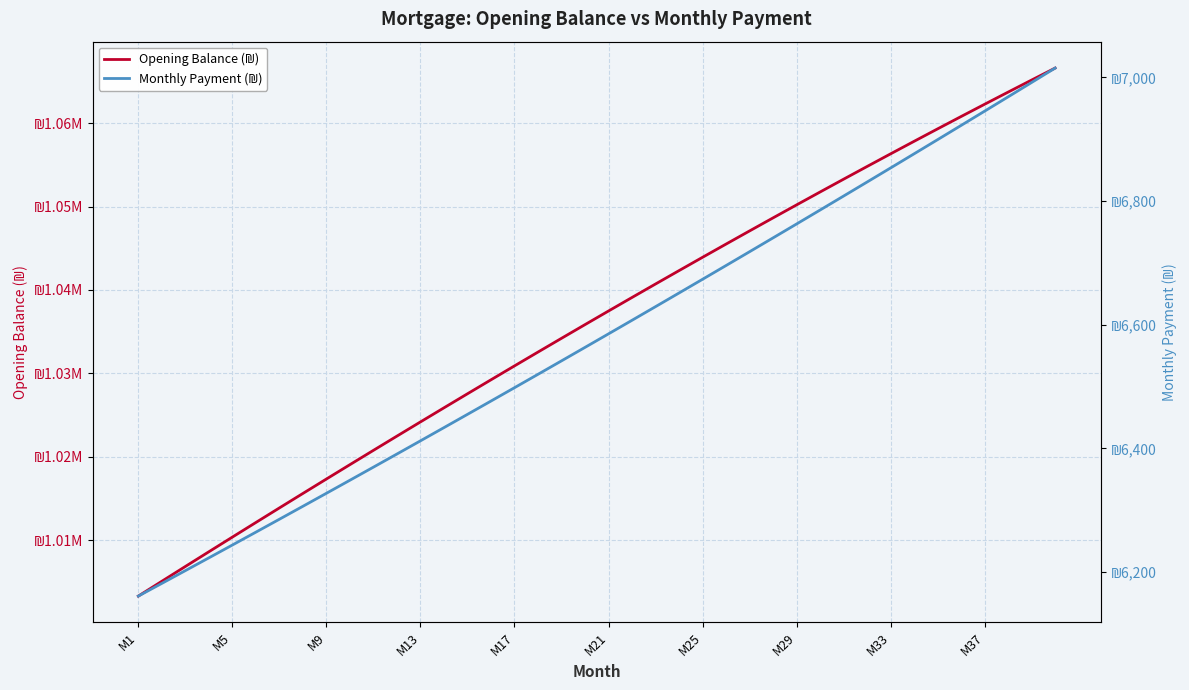

List the series in order of their peak value, highest first.

Opening Balance (₪), Monthly Payment (₪)